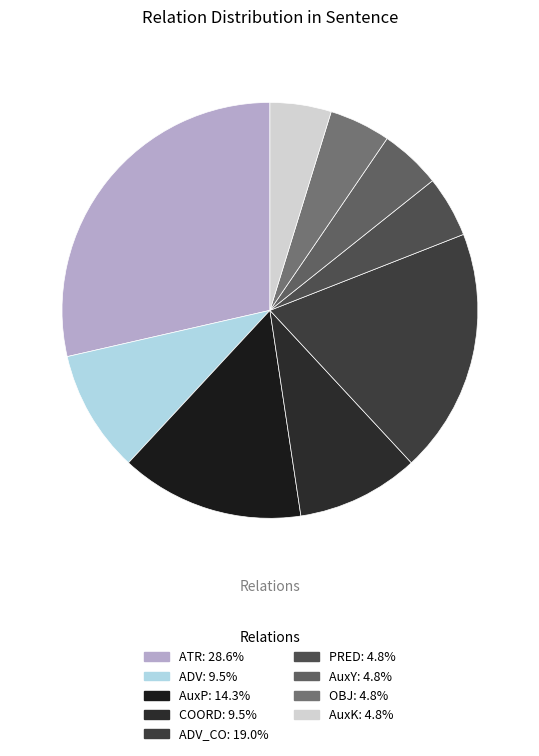

Rank the categories by value from lowest to highest.

PRED, AuxY, OBJ, AuxK, ADV, COORD, AuxP, ADV_CO, ATR